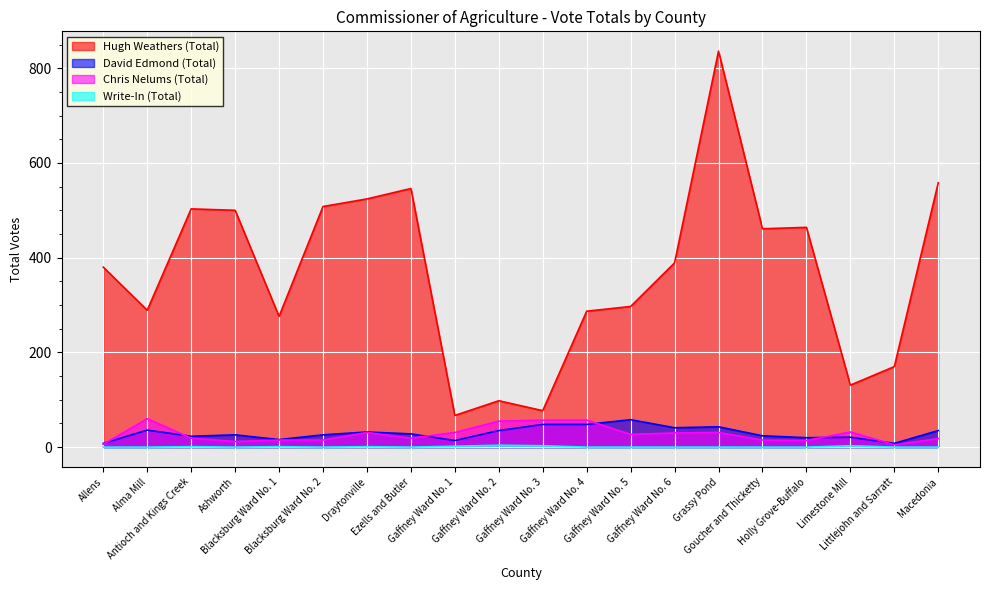

How many lines are shown in the chart?

4